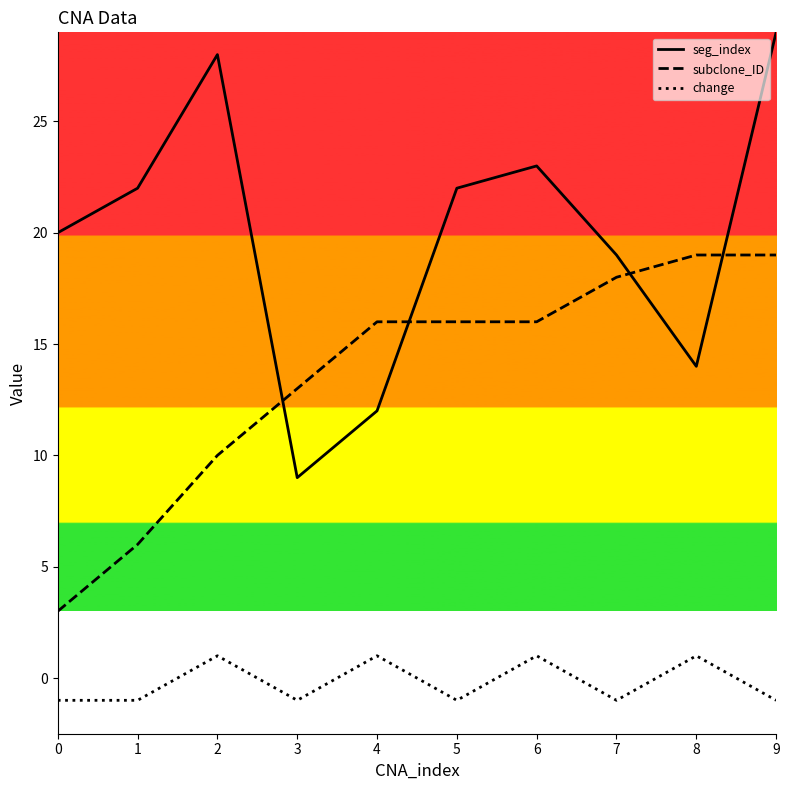

Is it true that change equals 1 at 6?

True